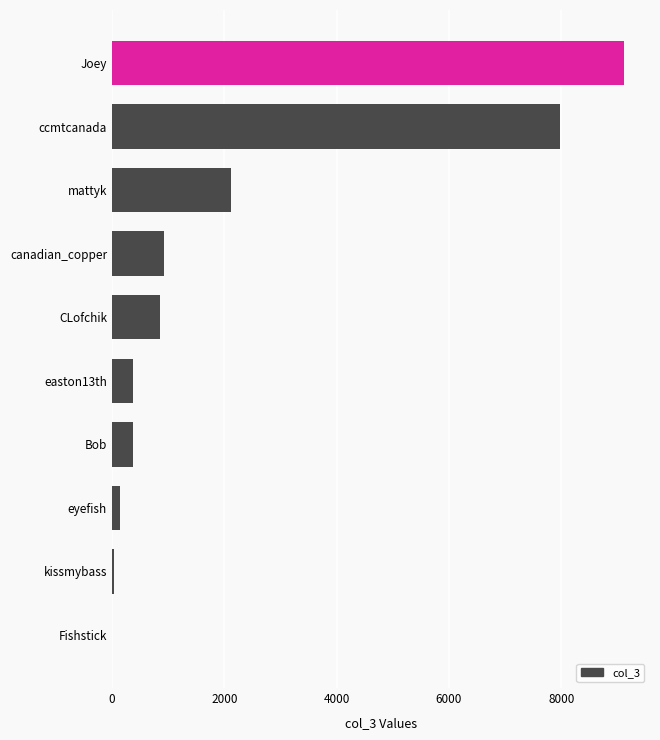

Between kissmybass and canadian_copper, which is larger?

canadian_copper